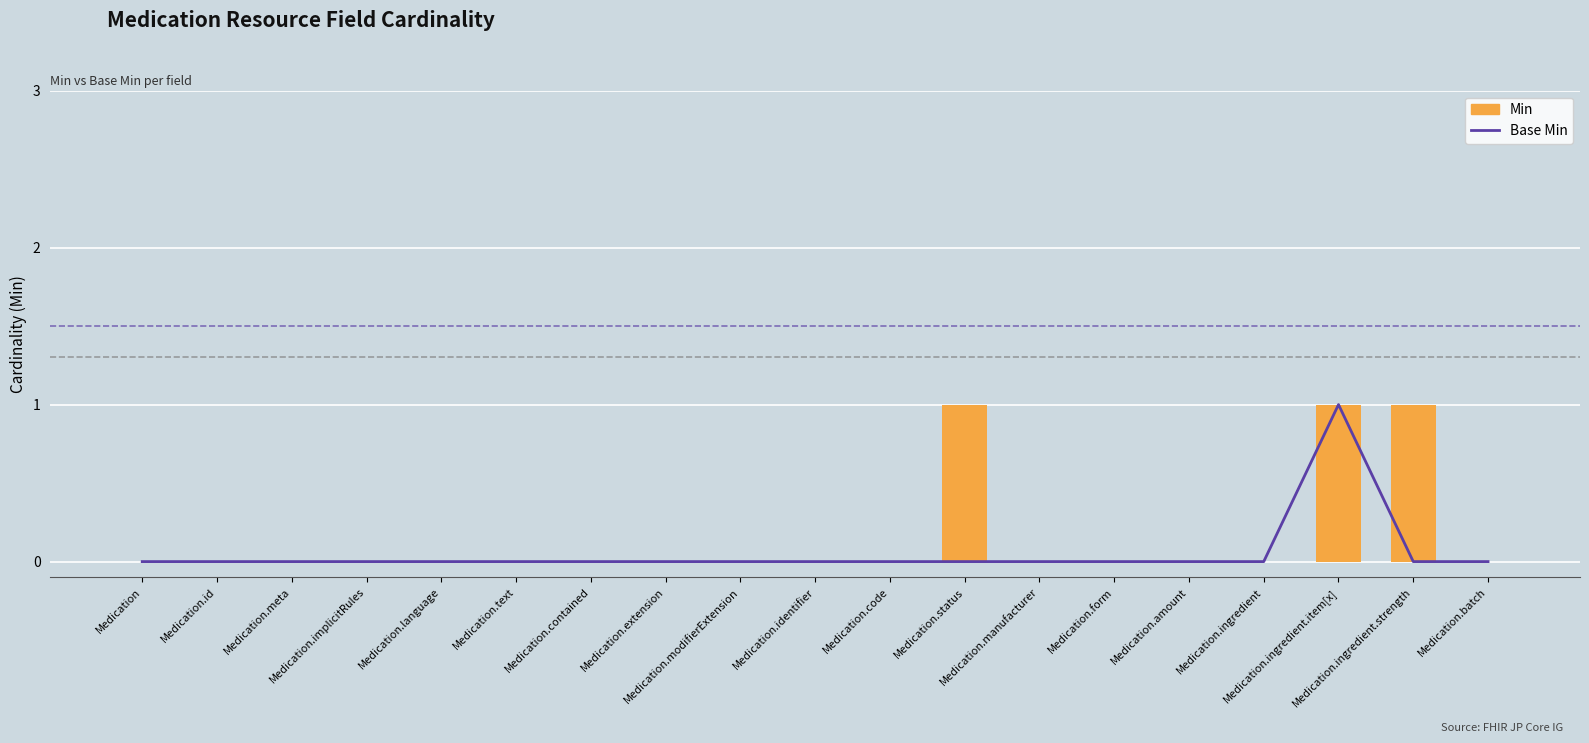

List the labels in order of Base Min value, largest first.

Medication.ingredient.item[x], Medication, Medication.id, Medication.meta, Medication.implicitRules, Medication.language, Medication.text, Medication.contained, Medication.extension, Medication.modifierExtension, Medication.identifier, Medication.code, Medication.status, Medication.manufacturer, Medication.form, Medication.amount, Medication.ingredient, Medication.ingredient.strength, Medication.batch